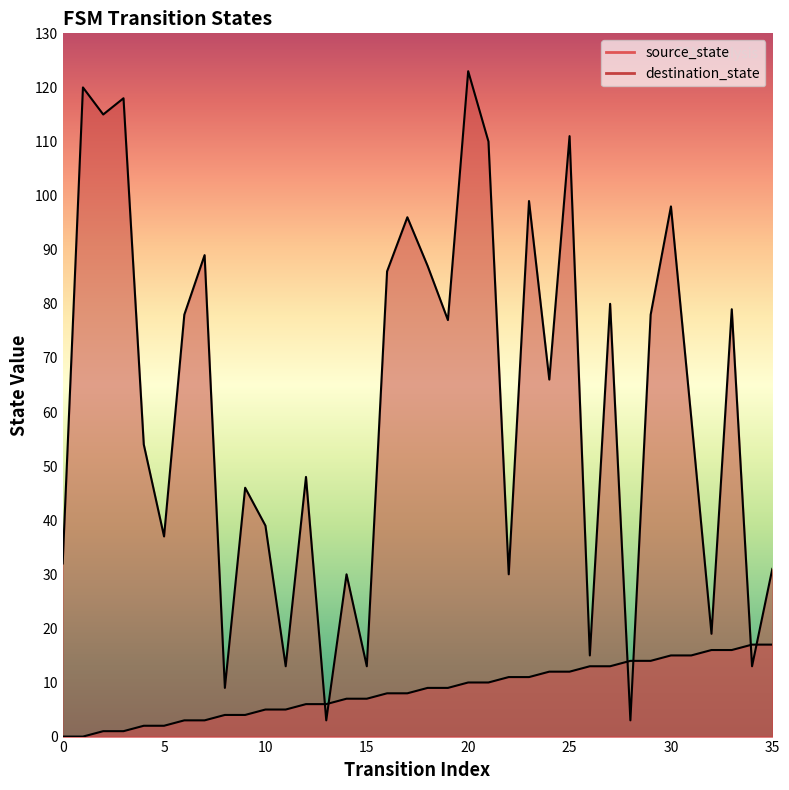

Which series contains the lowest Y value?

source_state